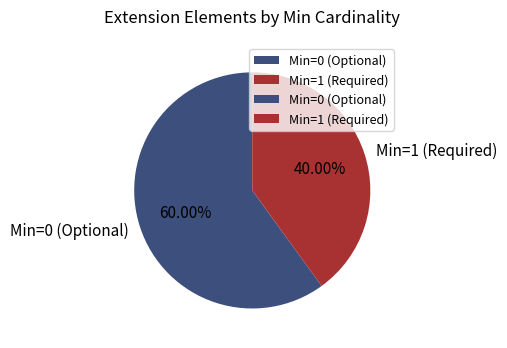

Which has a higher value, Min=0 (Optional) or Min=1 (Required)?

Min=0 (Optional)